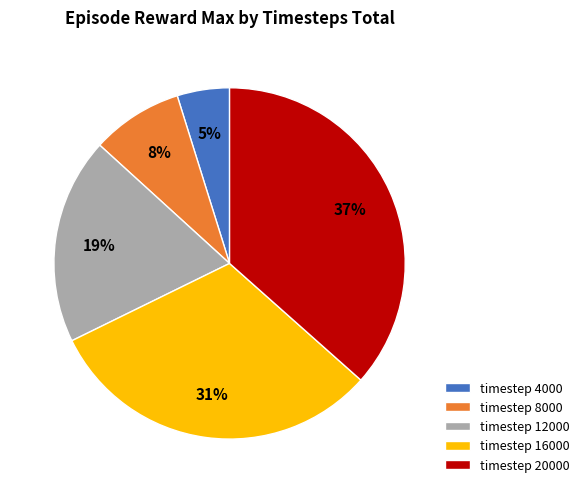

Is the sum of timestep 12000 and timestep 8000 greater than half?

No